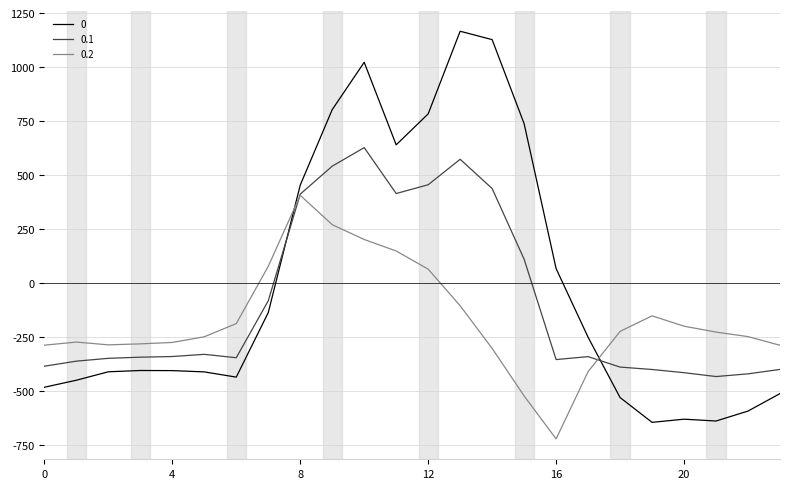

How many values in 0.1 are above zero?

8